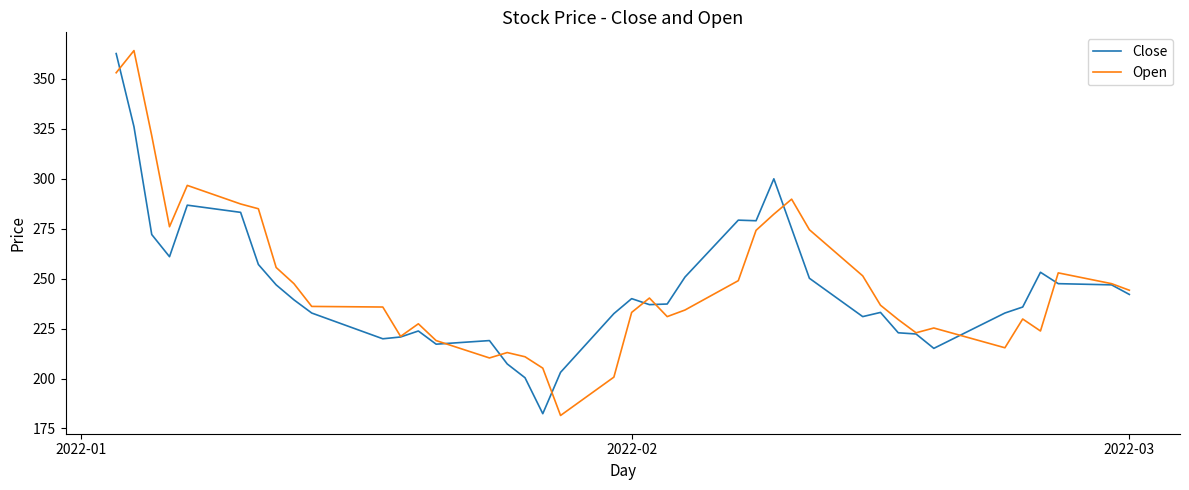

What is the smallest value displayed?

181.5